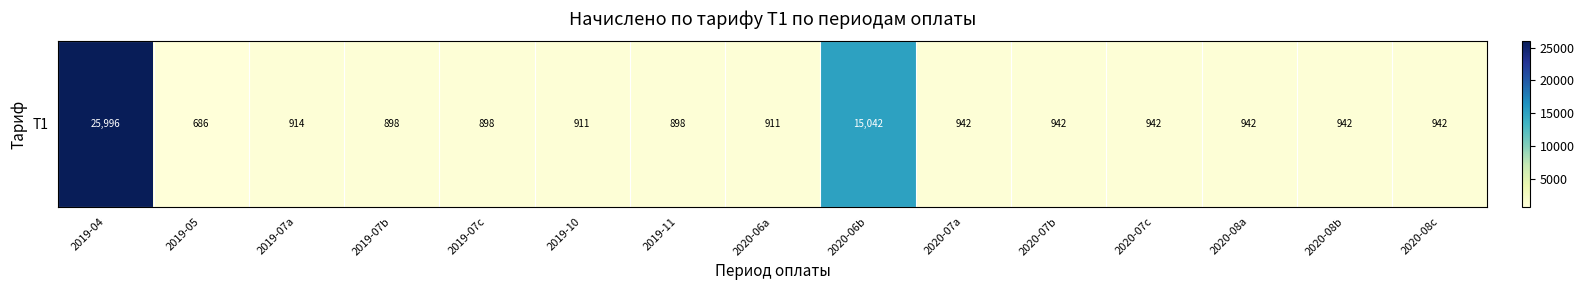

List the labels in order of value, largest first.

2019-04, 2020-06b, 2020-07a, 2020-07b, 2020-07c, 2020-08a, 2020-08b, 2020-08c, 2019-07a, 2019-10, 2020-06a, 2019-07b, 2019-07c, 2019-11, 2019-05